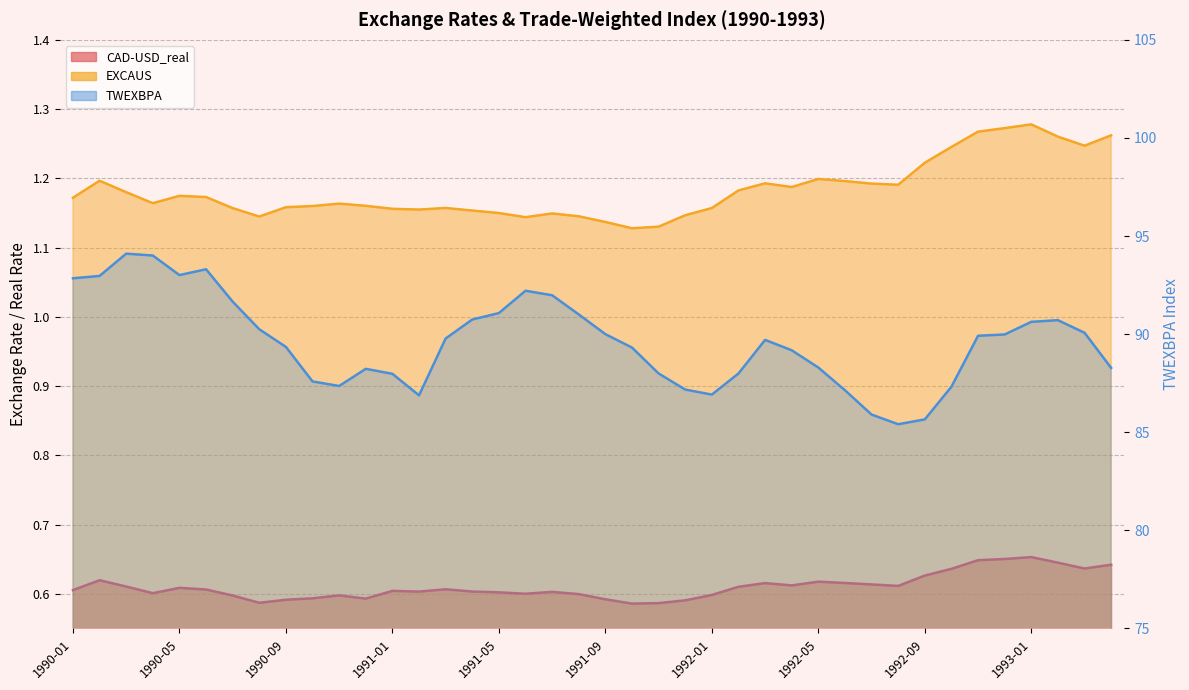

Where is TWEXBPA nearest to the value 89?

1992-04